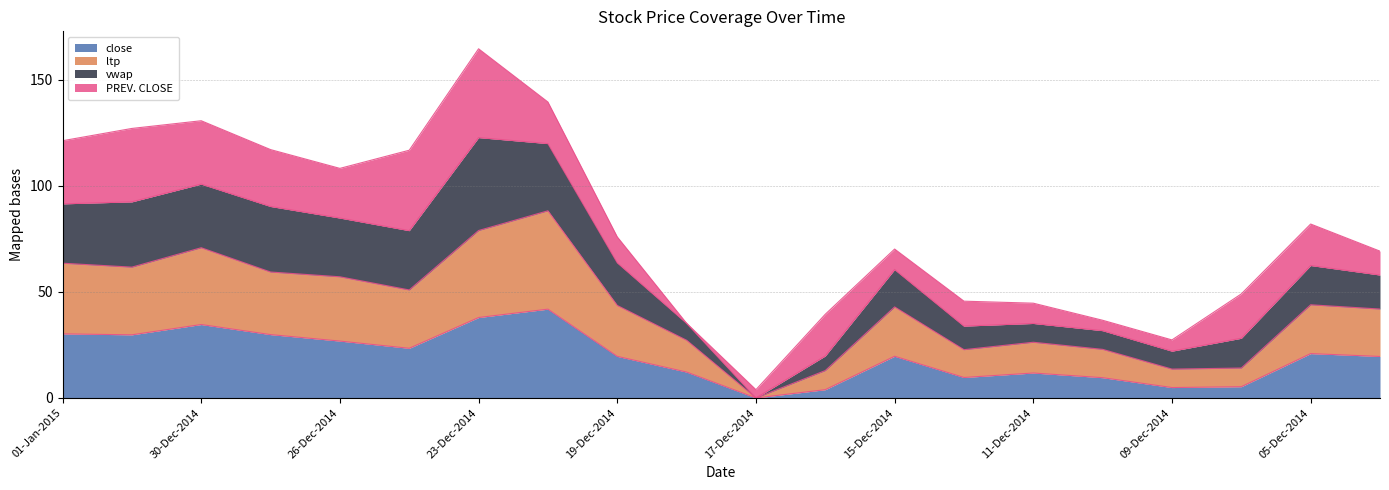

True or false: ltp has more than 1 points higher than both neighbors.

True